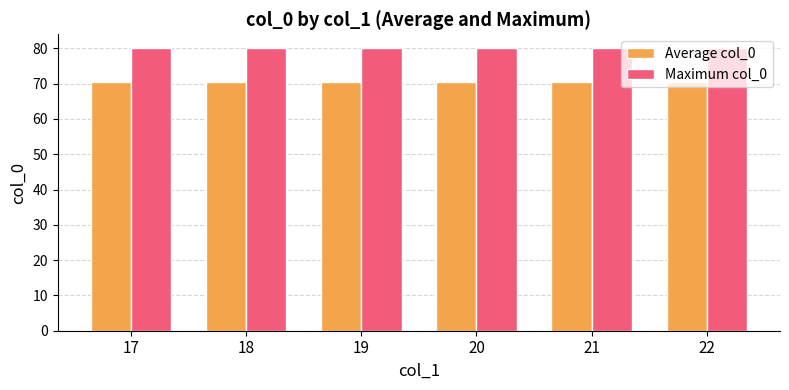

What is the total value across all series at 20?

150.5